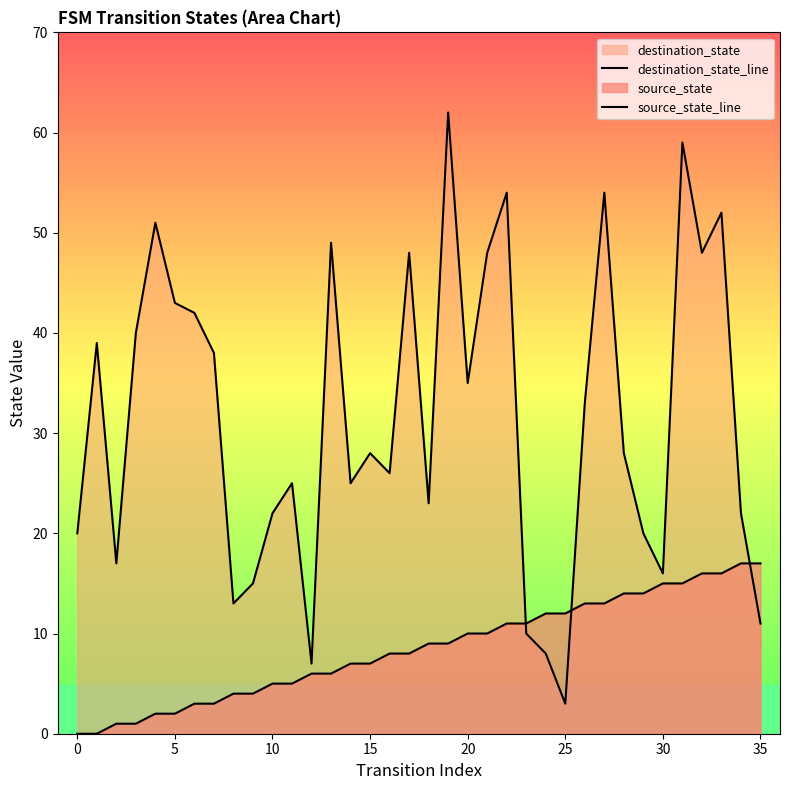

What is the sum of the destination_state_line values at 0 and 20?

82